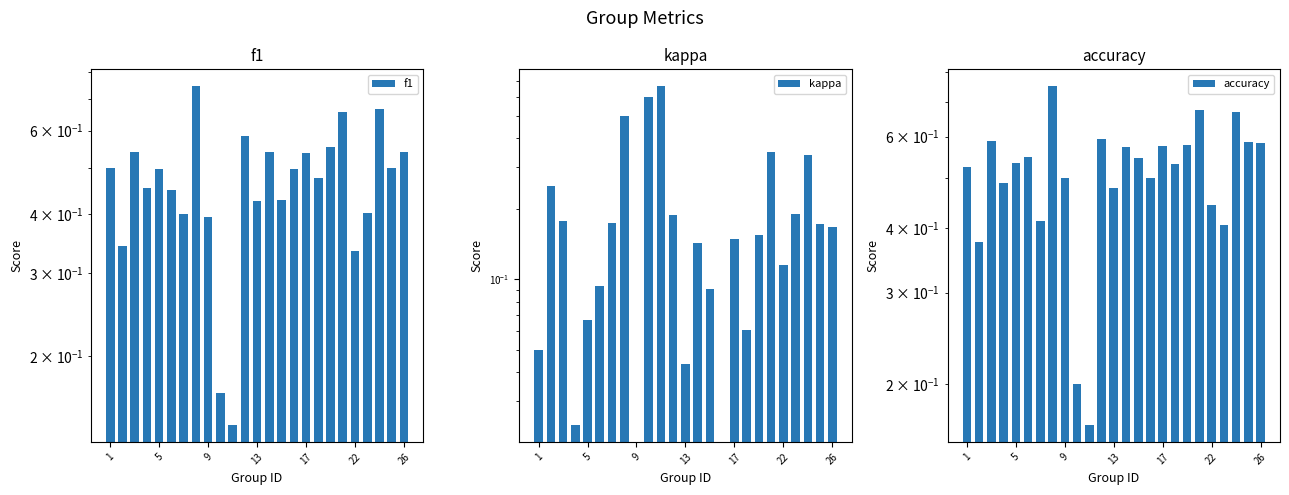

Which series has the largest total across all categories?

accuracy